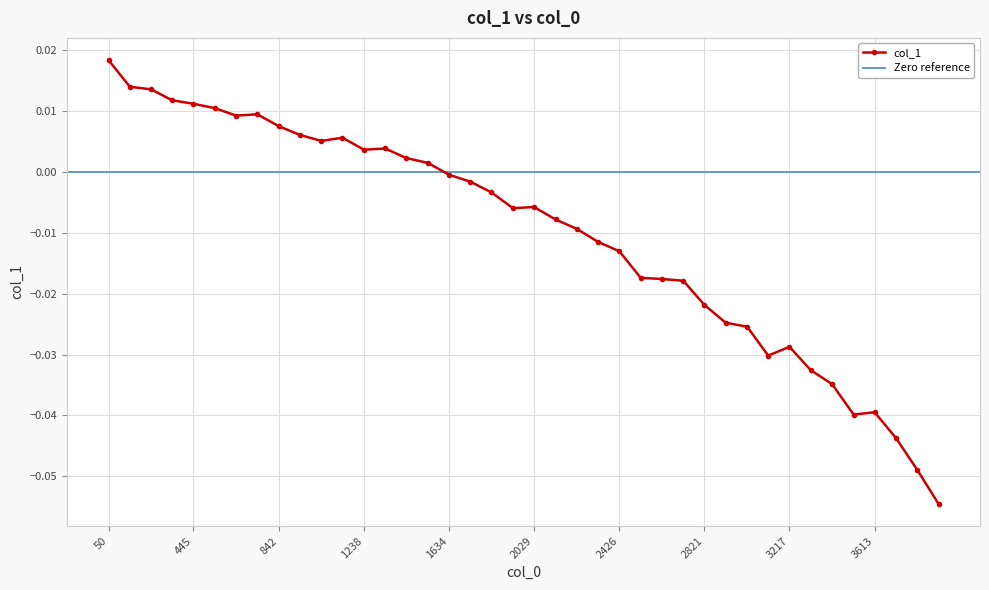

Does the chart display data point markers on the line(s)?

Yes